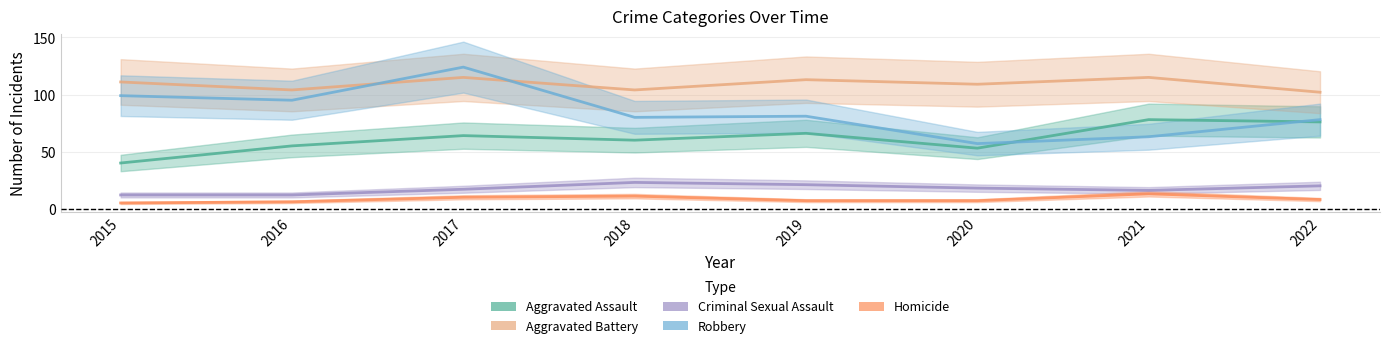

List the series in order of their peak value, lowest first.

Homicide, Criminal Sexual Assault, Aggravated Assault, Aggravated Battery, Robbery